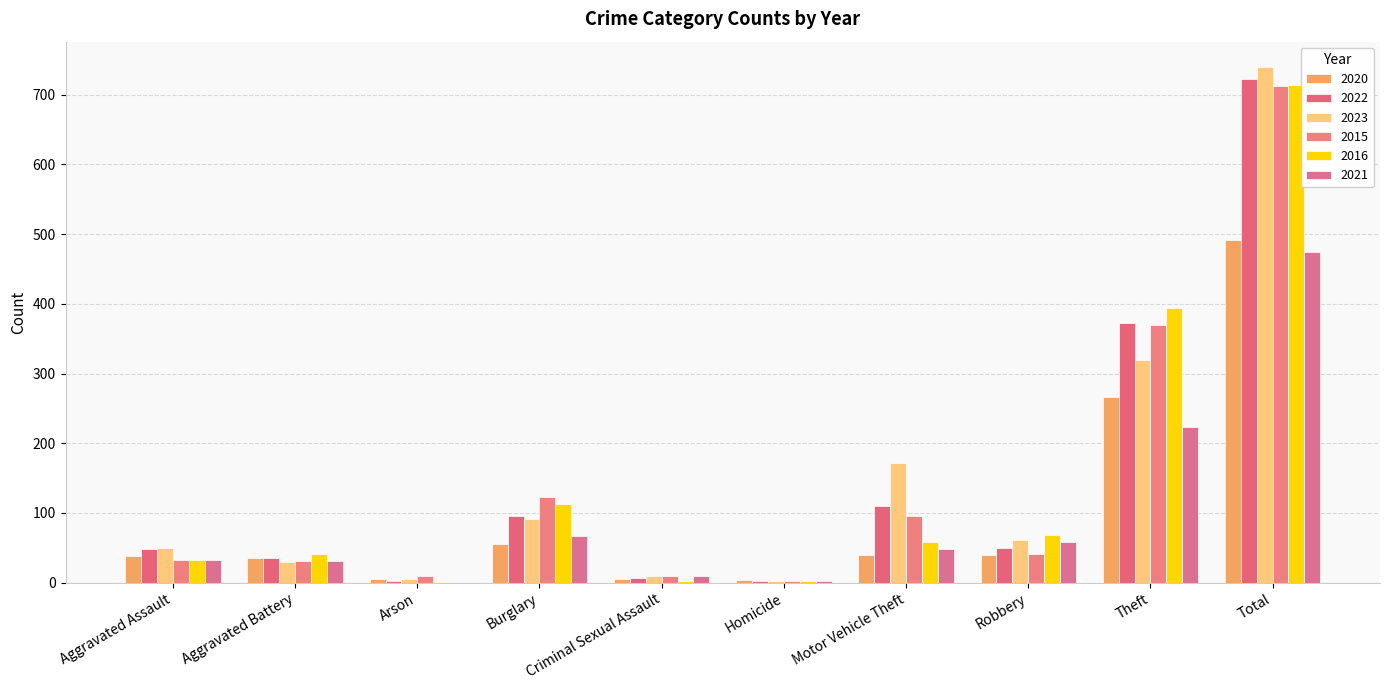

True or false: 2022 has a value of 21 at Robbery.

False